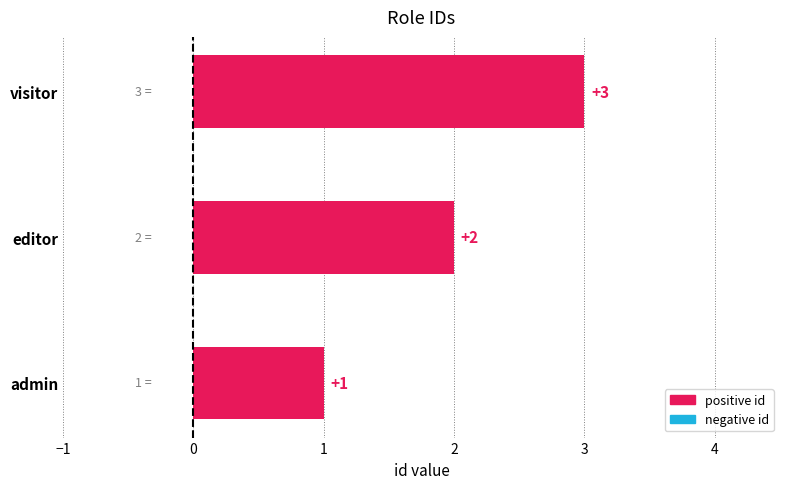

Which has a higher value, visitor or editor?

visitor